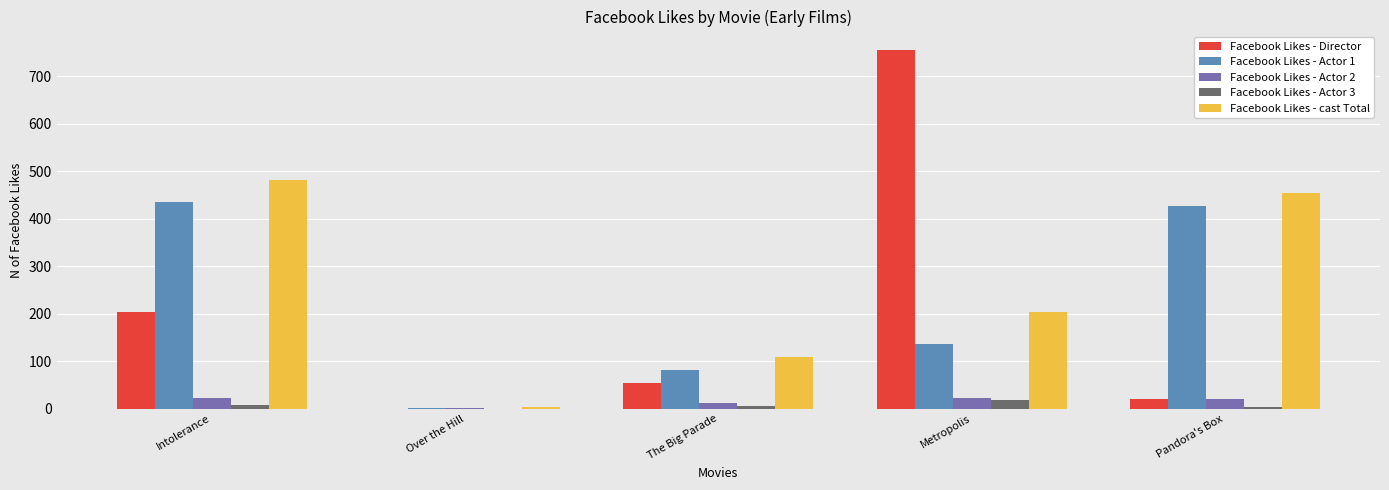

The value of Facebook Likes - Actor 1 at The Big Parade is 140. True or false?

False